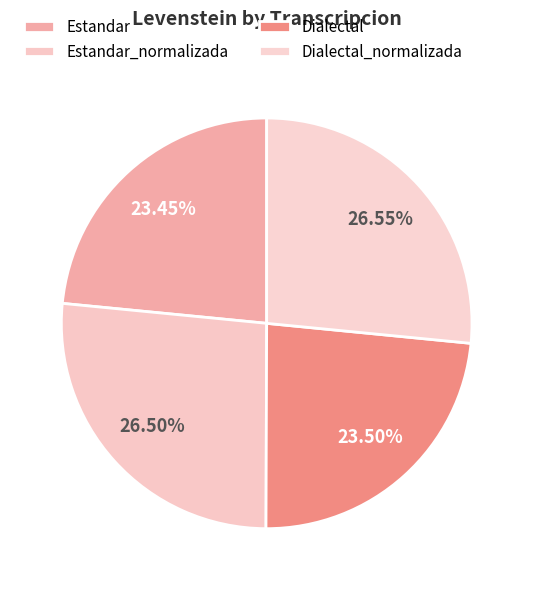

To the nearest percent, what percentage of the pie is Dialectal?

23%